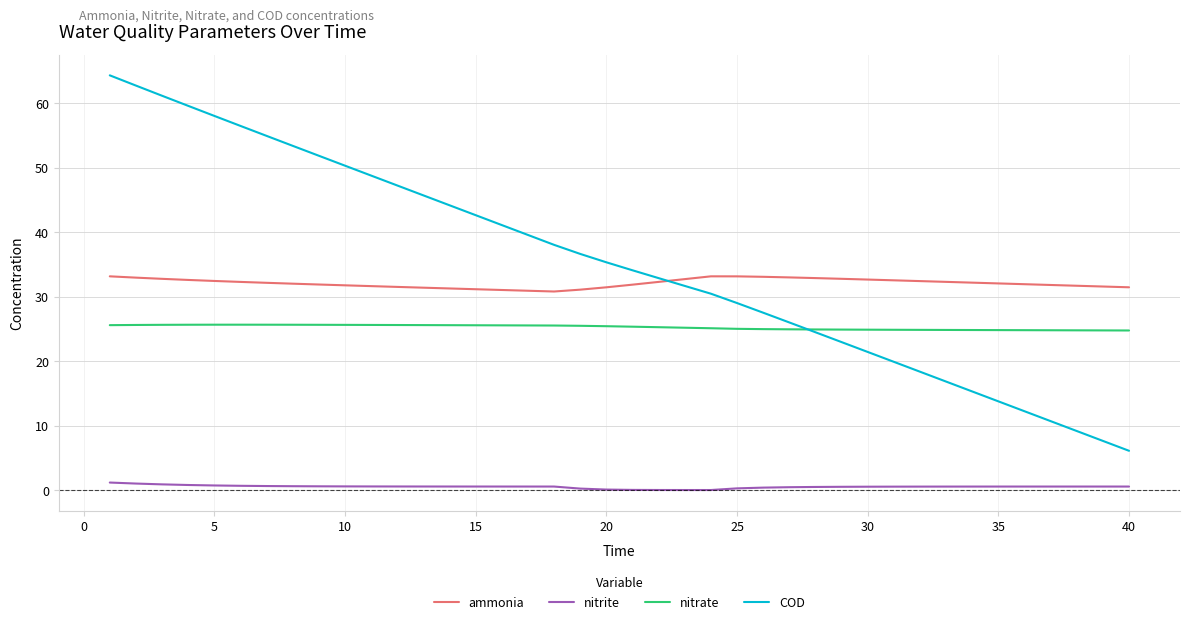

List the series in order of their peak value, lowest first.

nitrite, nitrate, ammonia, COD